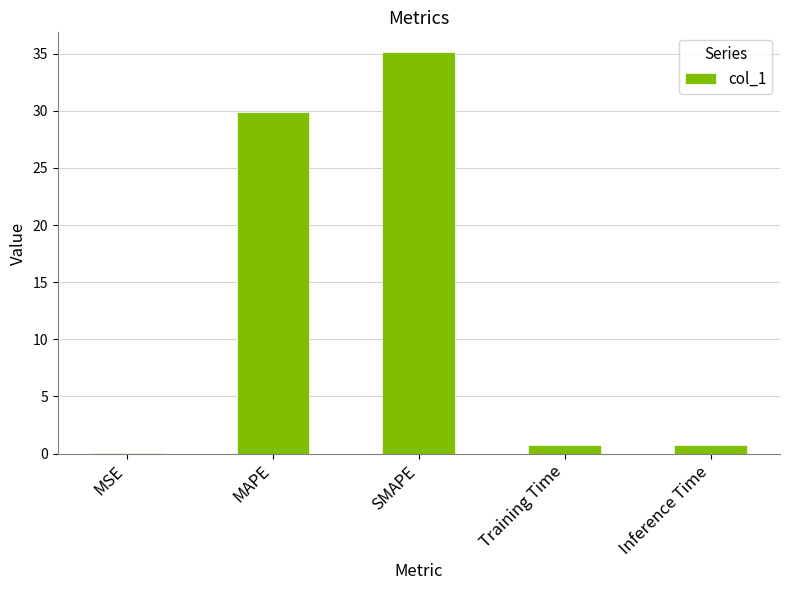

Which label corresponds to the largest value in the chart?

SMAPE